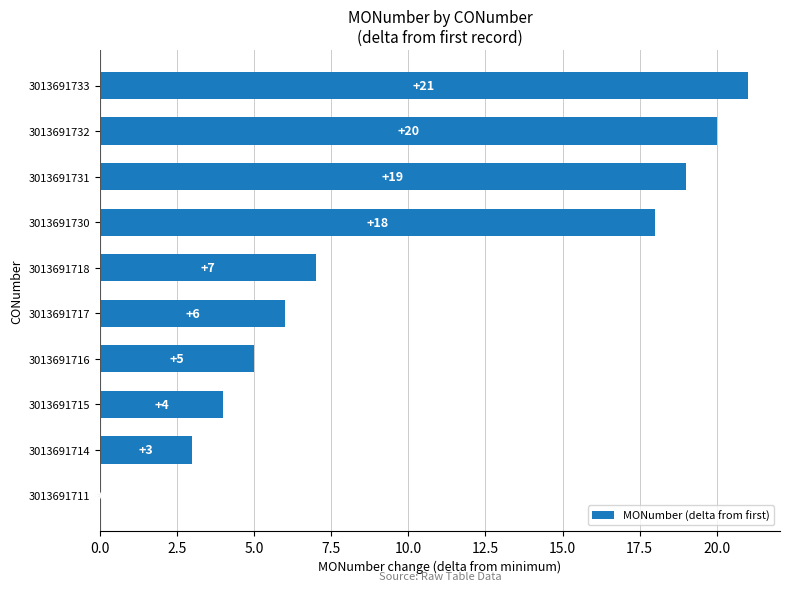

Reading bottom to top, list all the values displayed in this chart.

3013691711=0	3013691714=3	3013691715=4	3013691716=5	3013691717=6	3013691718=7	3013691730=18	3013691731=19	3013691732=20	3013691733=21